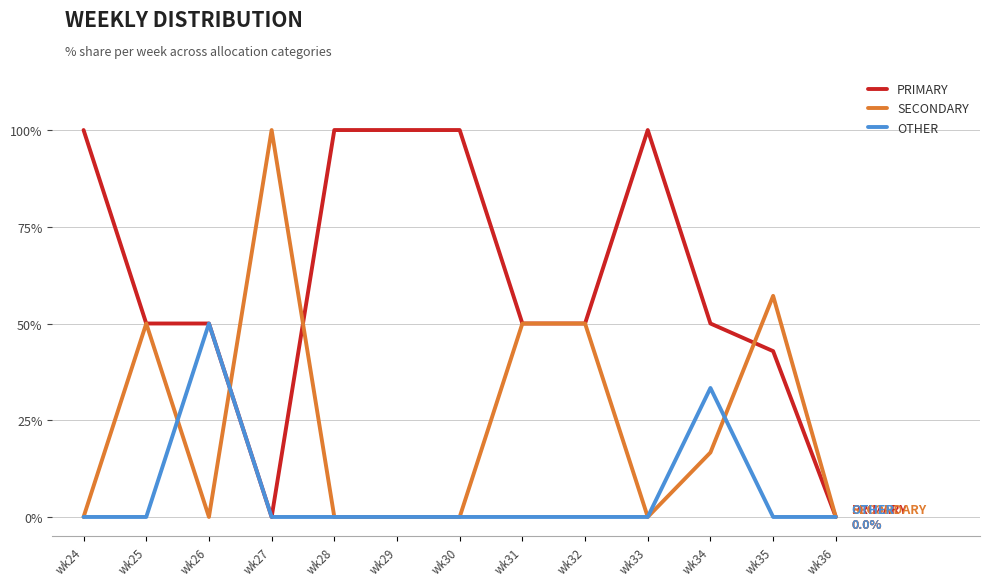

True or false: PRIMARY has a value of 100.0 at wk33.

True